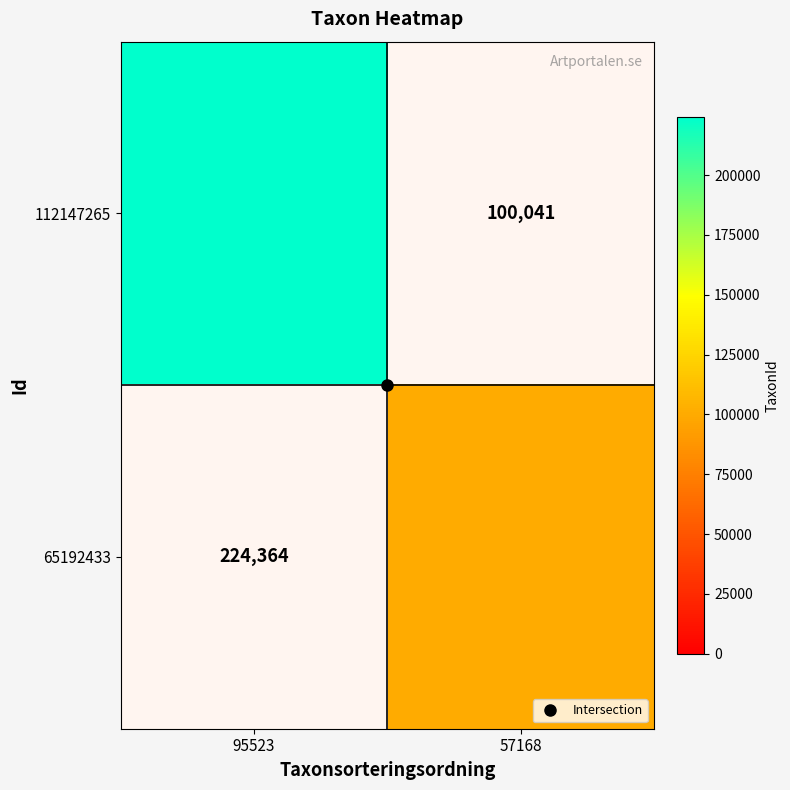

Where is 112147265 nearest to the value 224364?

95523